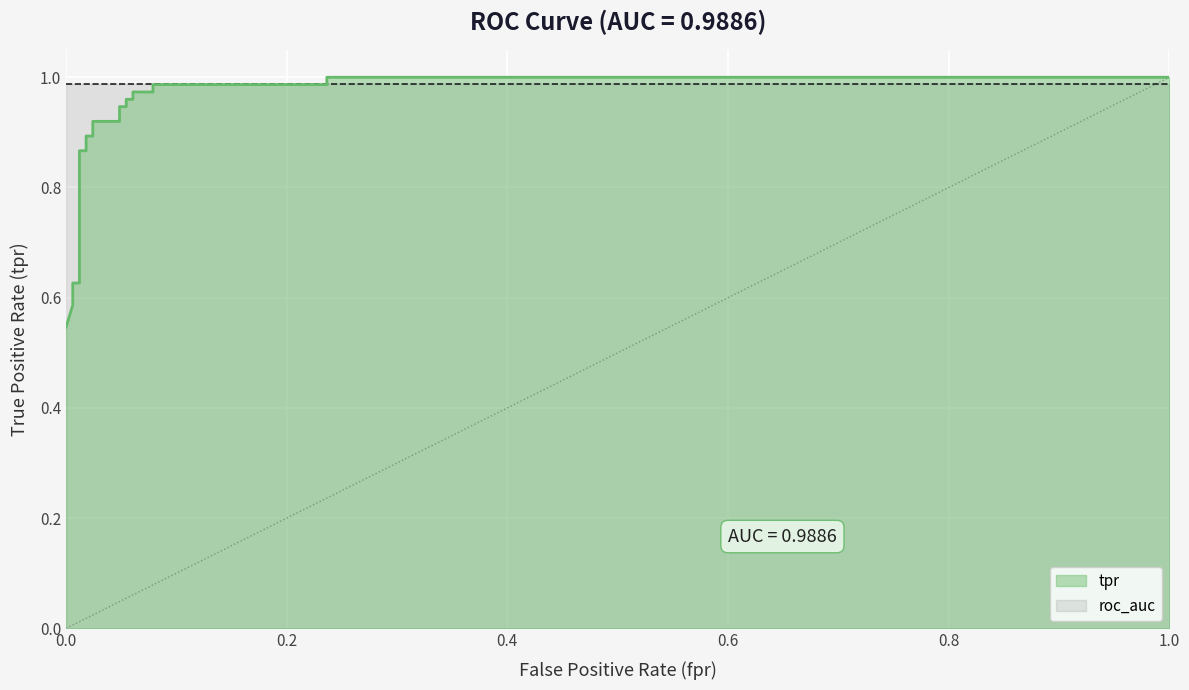

True or false: the data has more than 1 interior local peaks.

False